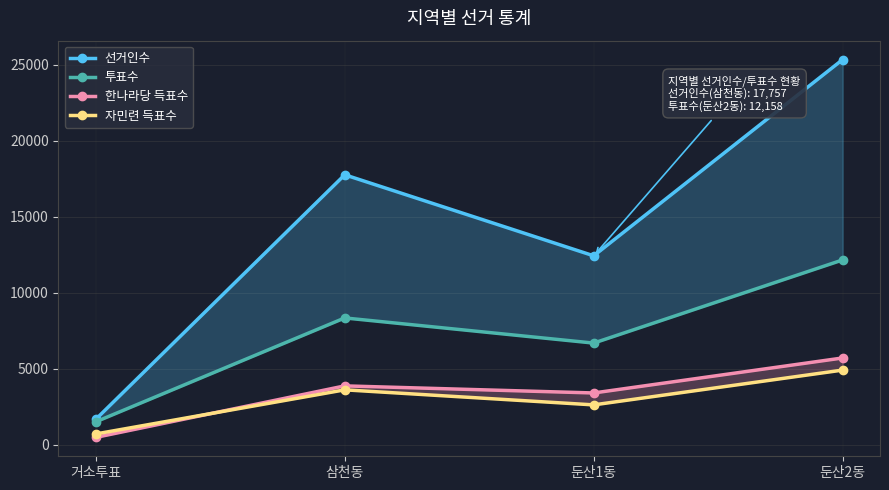

Which has a higher value, 둔산1동 or 거소투표?

둔산1동